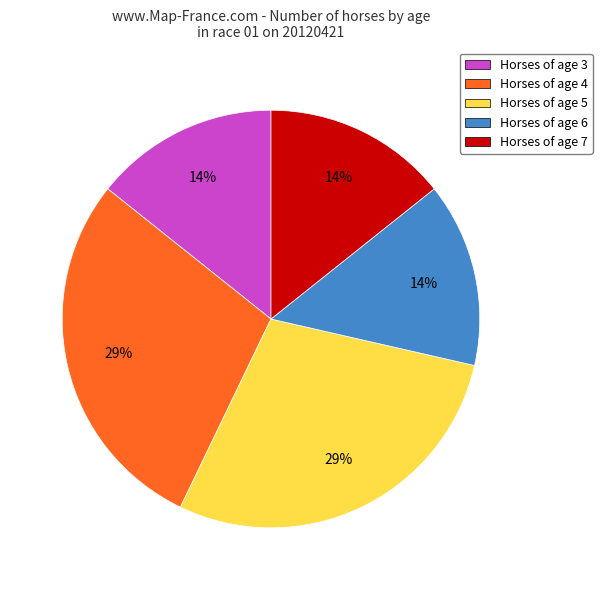

True or false: Horses of age 3 accounts for 14% of the total.

True